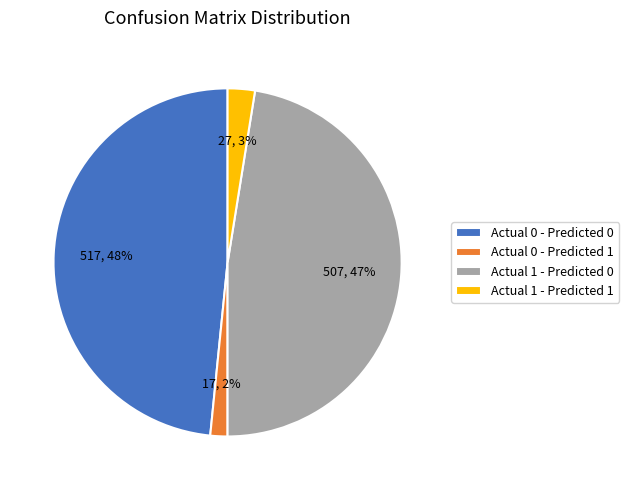

To the nearest percent, what is the average slice percentage?

25%